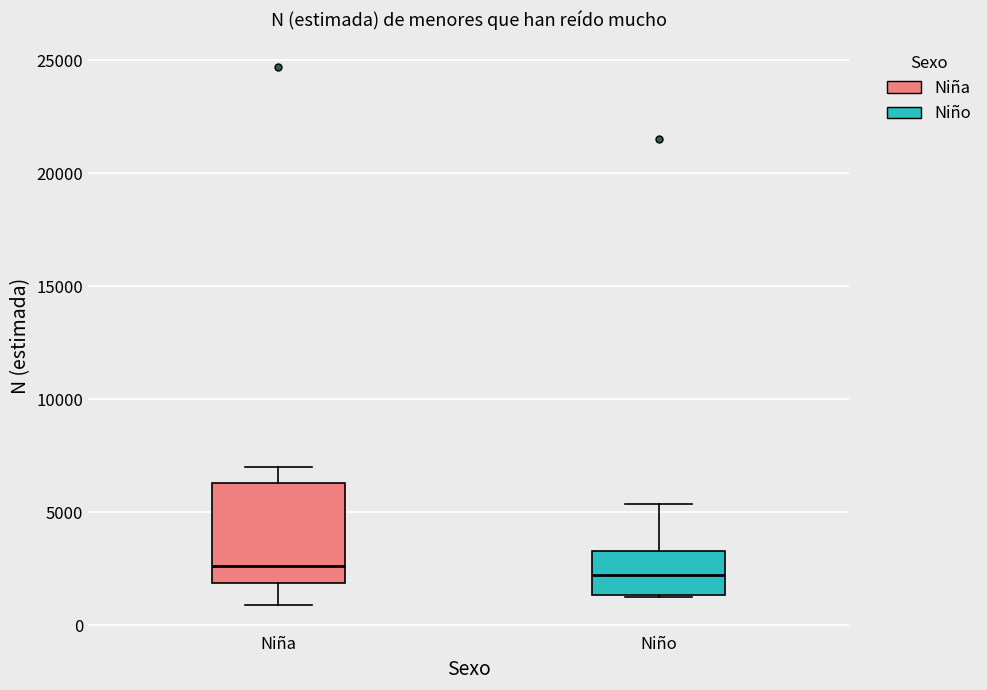

Reading left to right, transcribe this box plot: for each box, give where its median line is, the range the box spans, and where its two whiskers end, as read against the y-axis. The values are not printed on the chart, so give them approximately, as read against the axis.

Niña: median 2500, box 2000 to 6500, whiskers 1000 to 7000
Niño: median 2000, box 1500 to 3500, whiskers 1500 to 5500